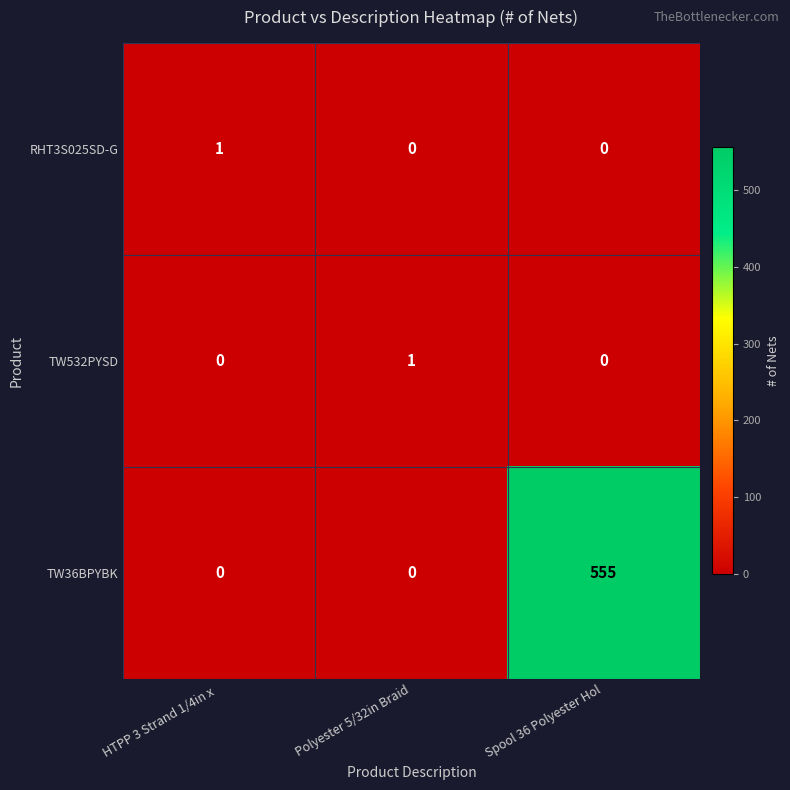

Count the RHT3S025SD-G values in the range 0 to 1.

3